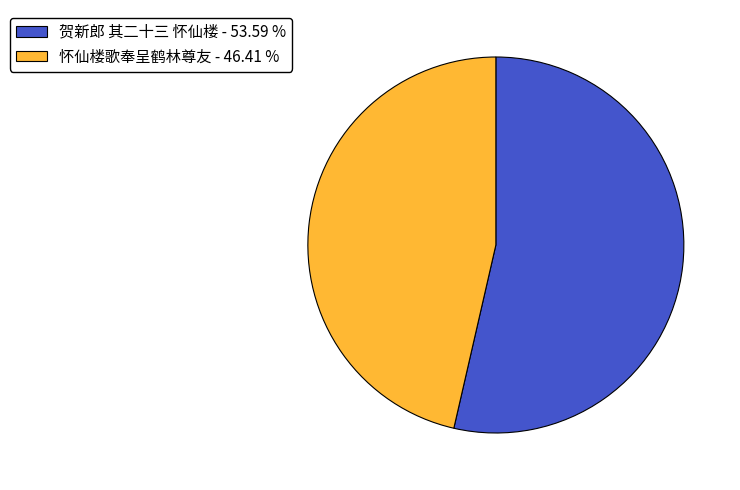

Count the number of slices in the pie.

2